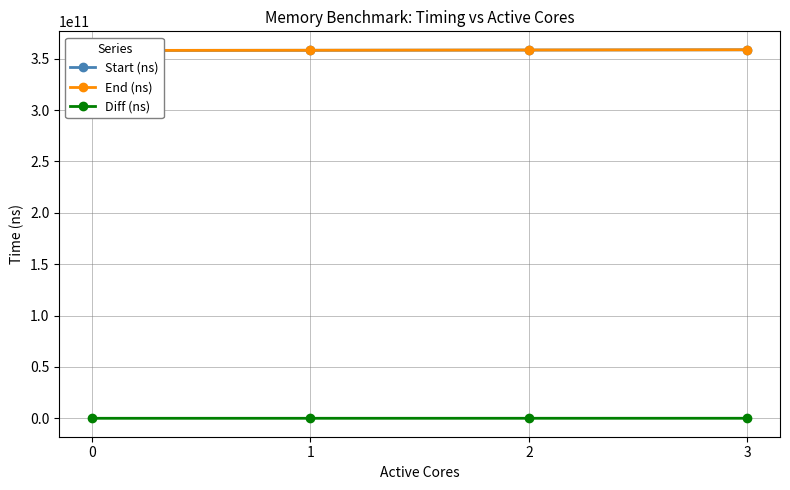

Does the chart have visible grid lines?

Yes